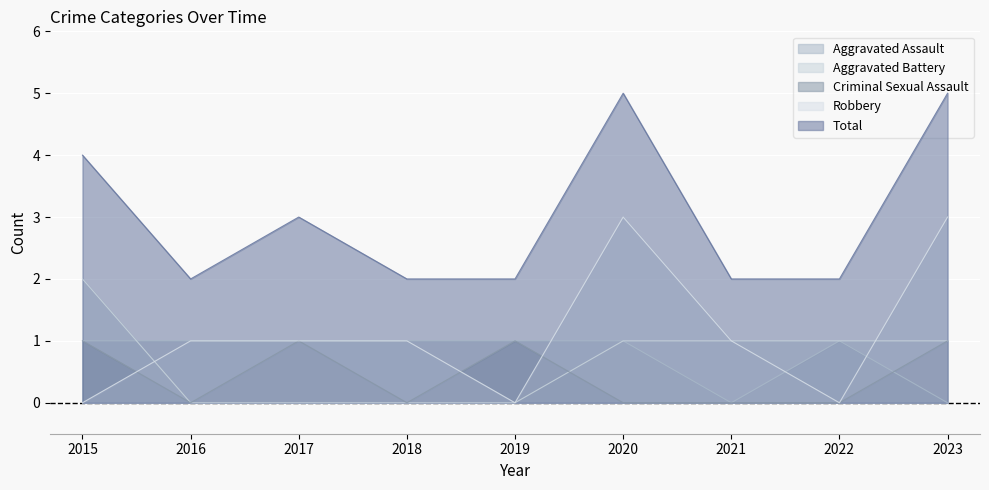

Count the number of categories in the chart.

9